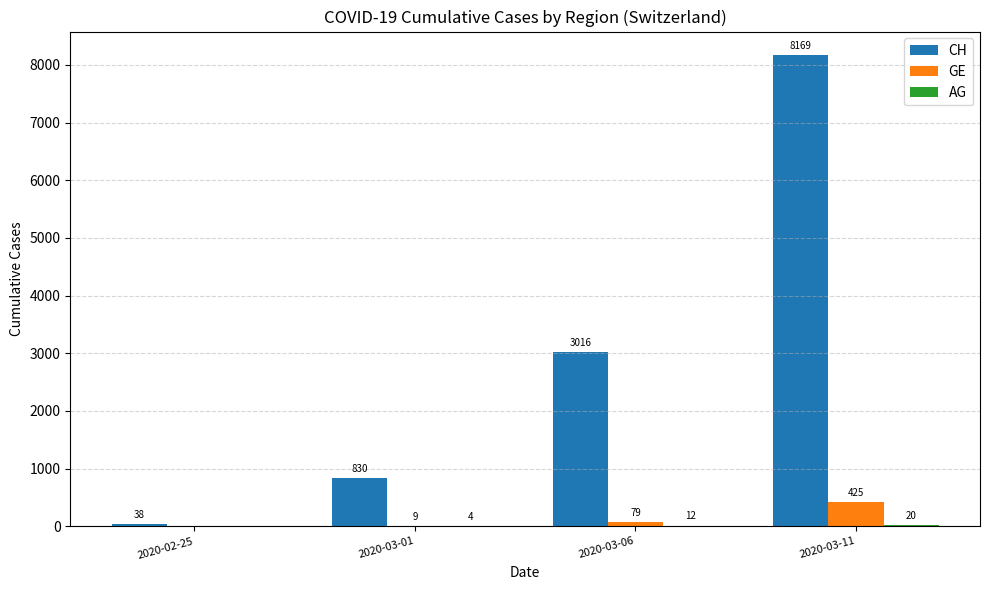

Which series has the largest range (max minus min)?

CH